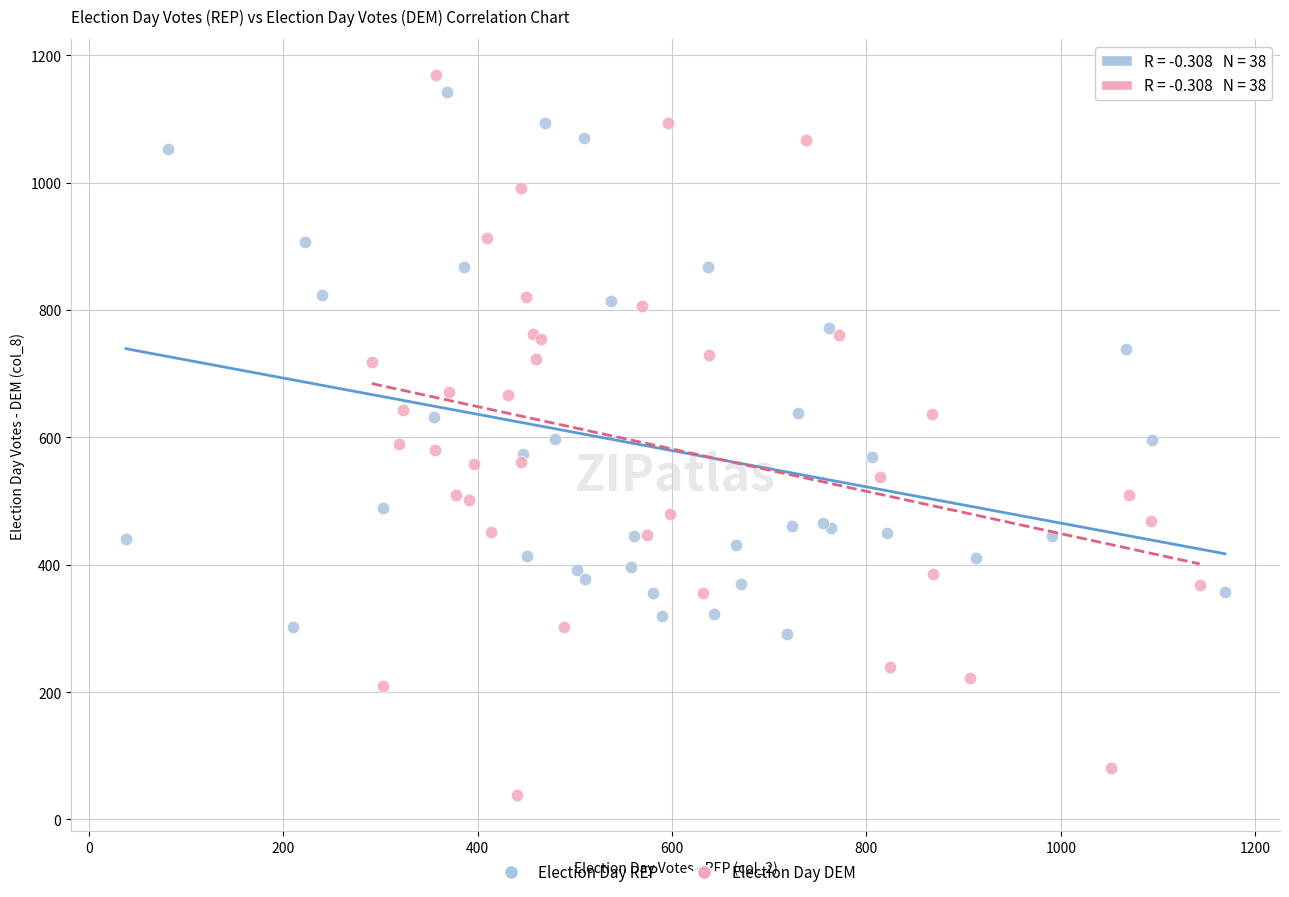

Which series contains the lowest Y value?

Election Day DEM